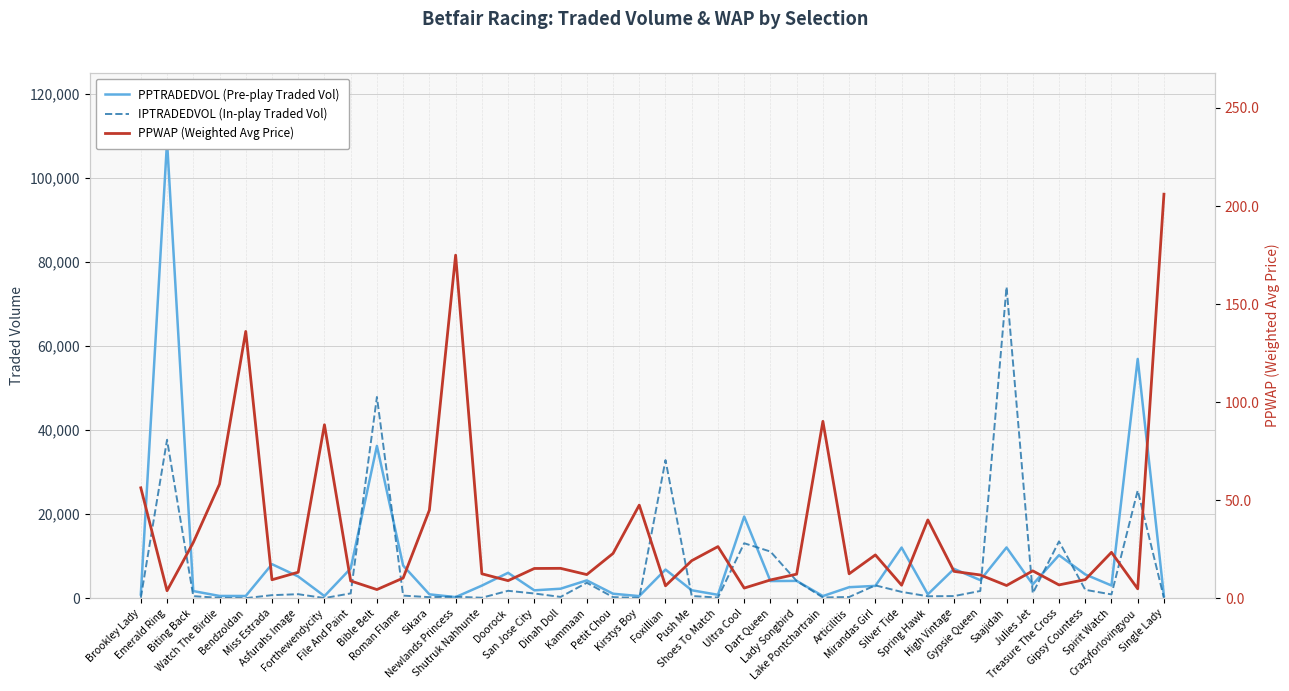

Is the value of IPTRADEDVOL (In-play Traded Vol) at Gipsy Countess greater than the value of PPTRADEDVOL (Pre-play Traded Vol) at Lady Songbird?

No